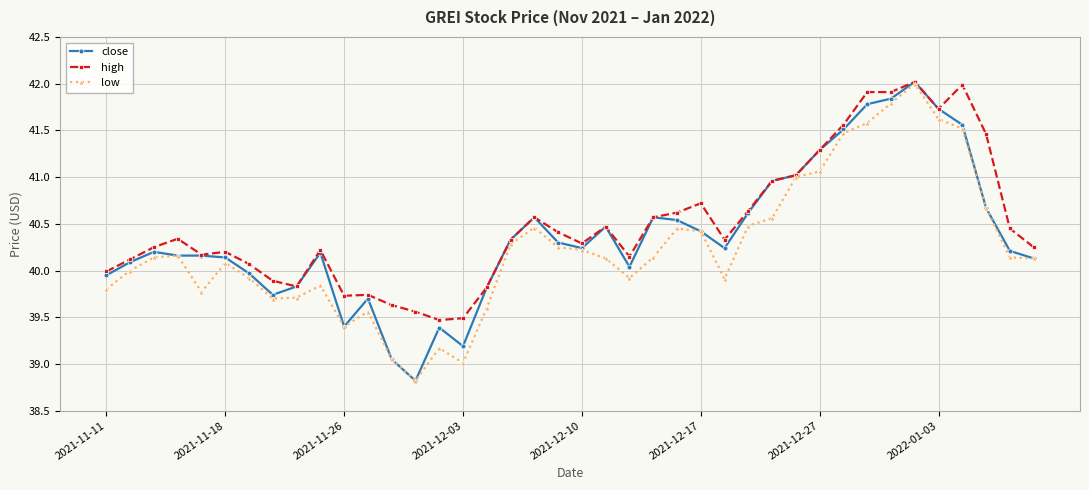

True or false: high has more than 2 points higher than both neighbors.

True